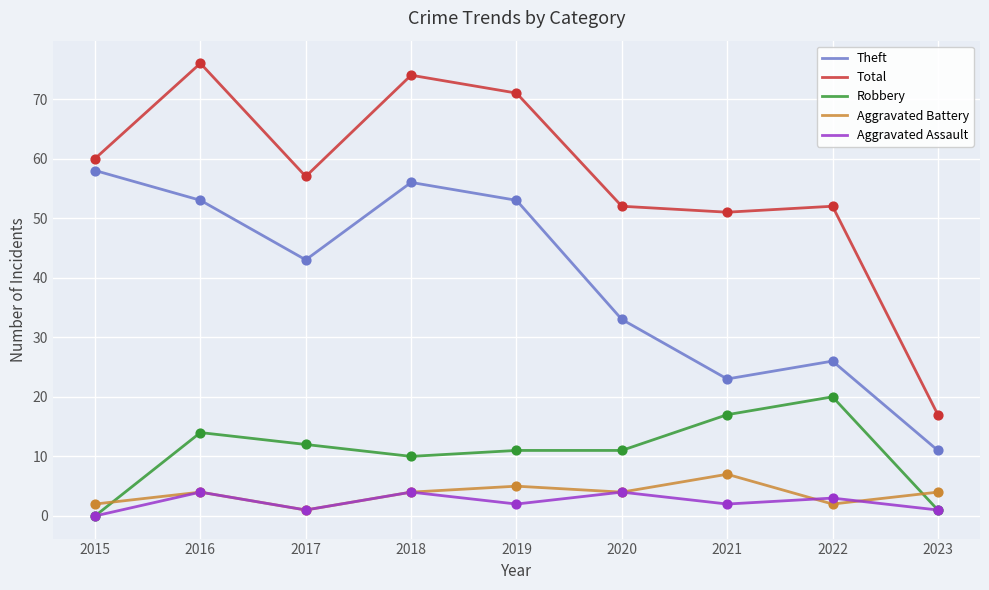

What are all the series names shown in the legend?

Theft, Total, Robbery, Aggravated Battery, Aggravated Assault